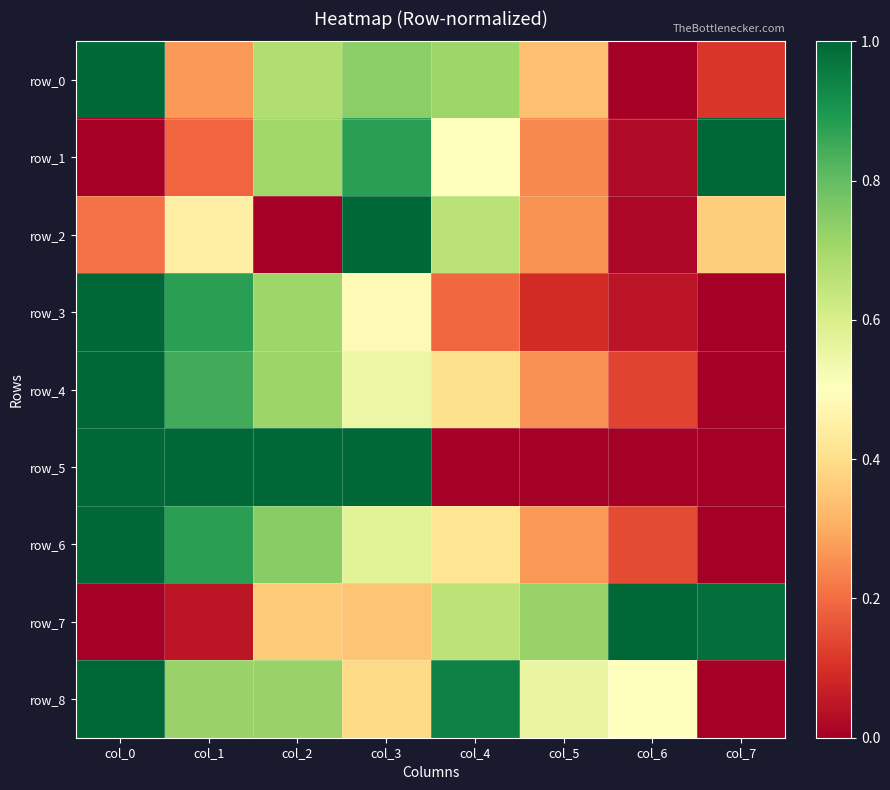

What value does the row_2 series have at col_5?

0.3